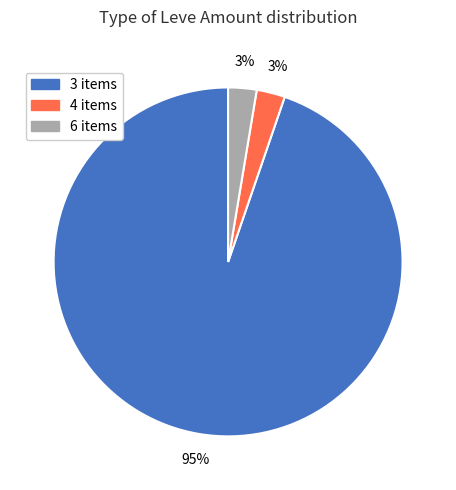

The 4 slice represents 3% of the pie. True or false?

True